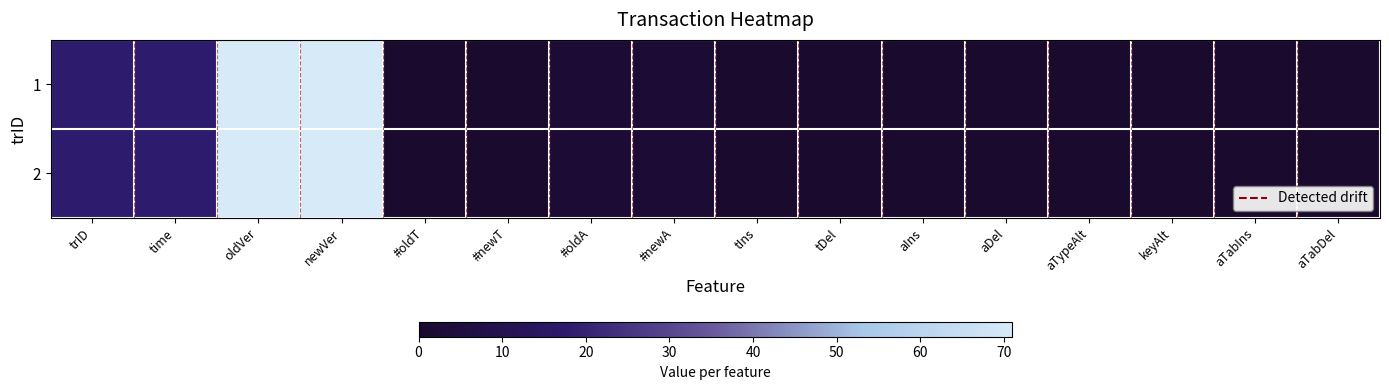

Is it true that 2 equals 2 at #newA?

True